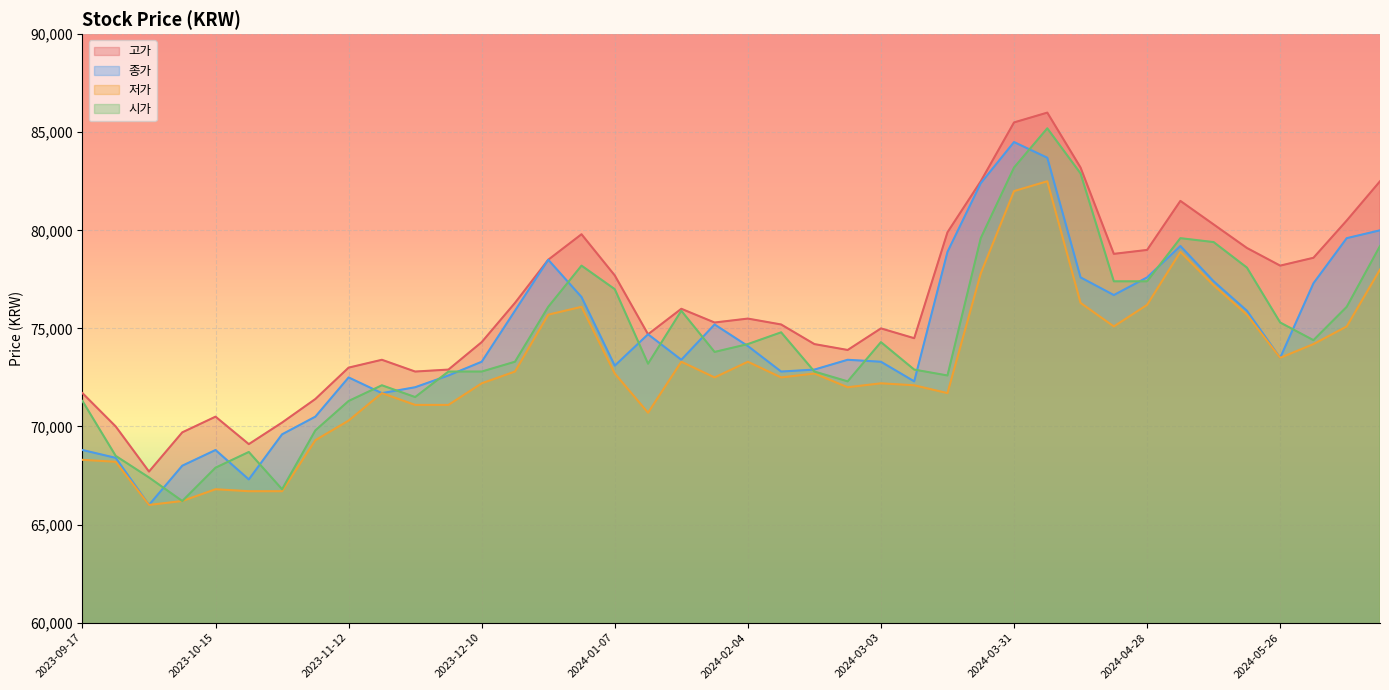

Reading left to right, extract all data points from this chart.

고가: 2023-09-17=71700	2023-09-24=70000	2023-10-01=67700	2023-10-08=69700	2023-10-15=70500	2023-10-22=69100	2023-10-29=70200	2023-11-05=71400	2023-11-12=73000	2023-11-19=73400	2023-11-26=72800	2023-12-03=72900	2023-12-10=74300	2023-12-17=76300	2023-12-24=78500	2023-12-31=79800	2024-01-07=77700	2024-01-14=74700	2024-01-21=76000	2024-01-28=75300	2024-02-04=75500	2024-02-11=75200	2024-02-18=74200	2024-02-25=73900	2024-03-03=75000	2024-03-10=74500	2024-03-17=79900	2024-03-24=82500	2024-03-31=85500	2024-04-07=86000	2024-04-14=83200	2024-04-21=78800	2024-04-28=79000	2024-05-05=81500	2024-05-12=80300	2024-05-19=79100	2024-05-26=78200	2024-06-02=78600	2024-06-09=80500	2024-06-16=82500
종가: 2023-09-17=68800	2023-09-24=68400	2023-10-01=66000	2023-10-08=68000	2023-10-15=68800	2023-10-22=67300	2023-10-29=69600	2023-11-05=70500	2023-11-12=72500	2023-11-19=71700	2023-11-26=72000	2023-12-03=72600	2023-12-10=73300	2023-12-17=75900	2023-12-24=78500	2023-12-31=76600	2024-01-07=73100	2024-01-14=74700	2024-01-21=73400	2024-01-28=75200	2024-02-04=74100	2024-02-11=72800	2024-02-18=72900	2024-02-25=73400	2024-03-03=73300	2024-03-10=72300	2024-03-17=78900	2024-03-24=82400	2024-03-31=84500	2024-04-07=83700	2024-04-14=77600	2024-04-21=76700	2024-04-28=77600	2024-05-05=79200	2024-05-12=77400	2024-05-19=75900	2024-05-26=73500	2024-06-02=77300	2024-06-09=79600	2024-06-16=80000
저가: 2023-09-17=68300	2023-09-24=68200	2023-10-01=66000	2023-10-08=66200	2023-10-15=66800	2023-10-22=66700	2023-10-29=66700	2023-11-05=69300	2023-11-12=70300	2023-11-19=71700	2023-11-26=71100	2023-12-03=71100	2023-12-10=72200	2023-12-17=72800	2023-12-24=75700	2023-12-31=76100	2024-01-07=72700	2024-01-14=70700	2024-01-21=73300	2024-01-28=72500	2024-02-04=73300	2024-02-11=72500	2024-02-18=72700	2024-02-25=72000	2024-03-03=72200	2024-03-10=72100	2024-03-17=71700	2024-03-24=77800	2024-03-31=82000	2024-04-07=82500	2024-04-14=76300	2024-04-21=75100	2024-04-28=76200	2024-05-05=78900	2024-05-12=77200	2024-05-19=75700	2024-05-26=73500	2024-06-02=74200	2024-06-09=75100	2024-06-16=78000
시가: 2023-09-17=71300	2023-09-24=68500	2023-10-01=67400	2023-10-08=66200	2023-10-15=67900	2023-10-22=68700	2023-10-29=66800	2023-11-05=69800	2023-11-12=71300	2023-11-19=72100	2023-11-26=71500	2023-12-03=72800	2023-12-10=72800	2023-12-17=73300	2023-12-24=76100	2023-12-31=78200	2024-01-07=77000	2024-01-14=73200	2024-01-21=75900	2024-01-28=73800	2024-02-04=74200	2024-02-11=74800	2024-02-18=72800	2024-02-25=72300	2024-03-03=74300	2024-03-10=72900	2024-03-17=72600	2024-03-24=79600	2024-03-31=83200	2024-04-07=85200	2024-04-14=82900	2024-04-21=77400	2024-04-28=77400	2024-05-05=79600	2024-05-12=79400	2024-05-19=78100	2024-05-26=75300	2024-06-02=74400	2024-06-09=76100	2024-06-16=79200